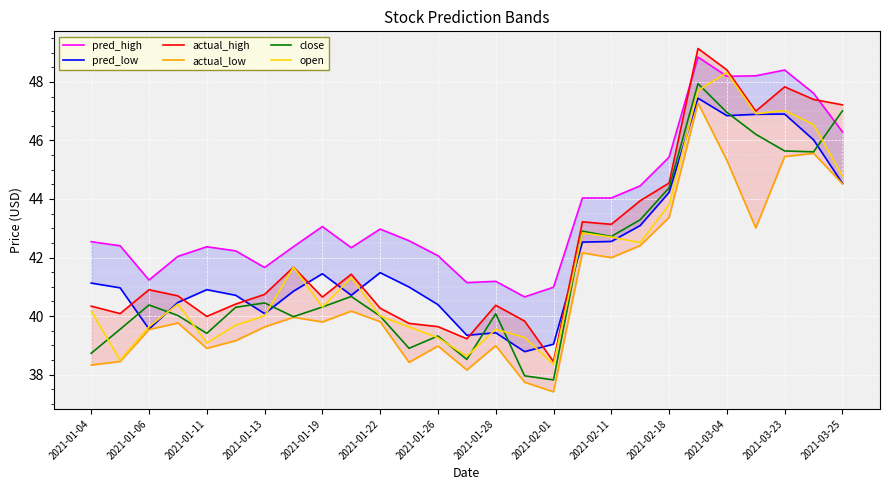

True or false: open has a value of 19.1 at 2021-01-19.

False